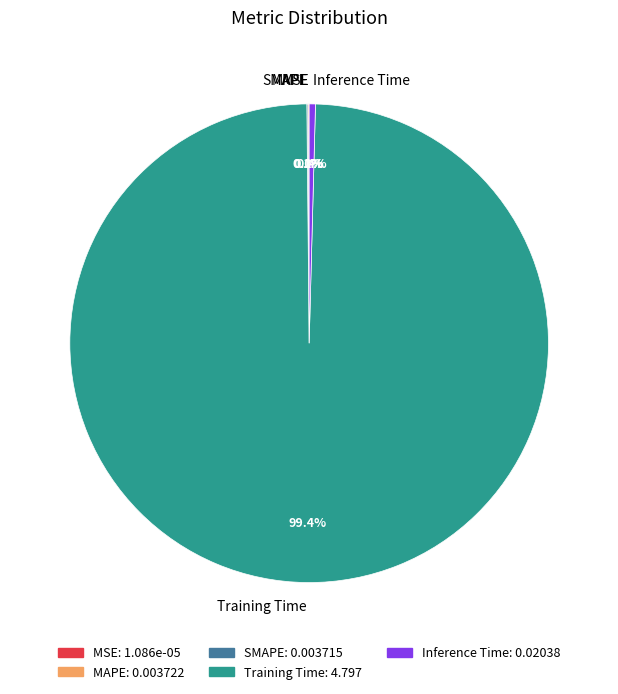

Which slice represents more than half of the pie?

Training Time